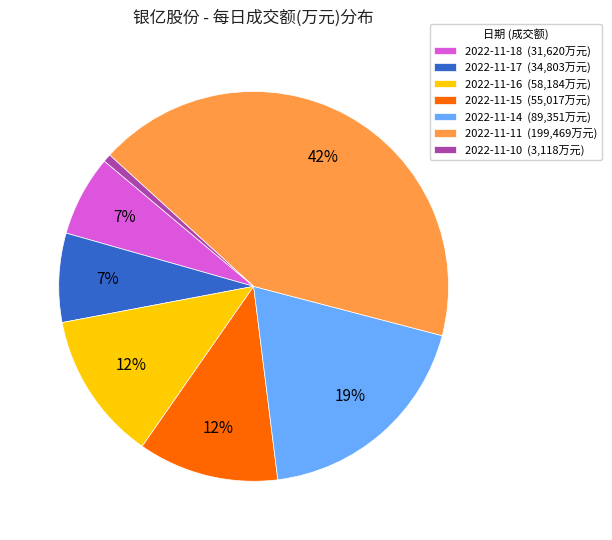

Which slice is the smallest?

2022-11-10